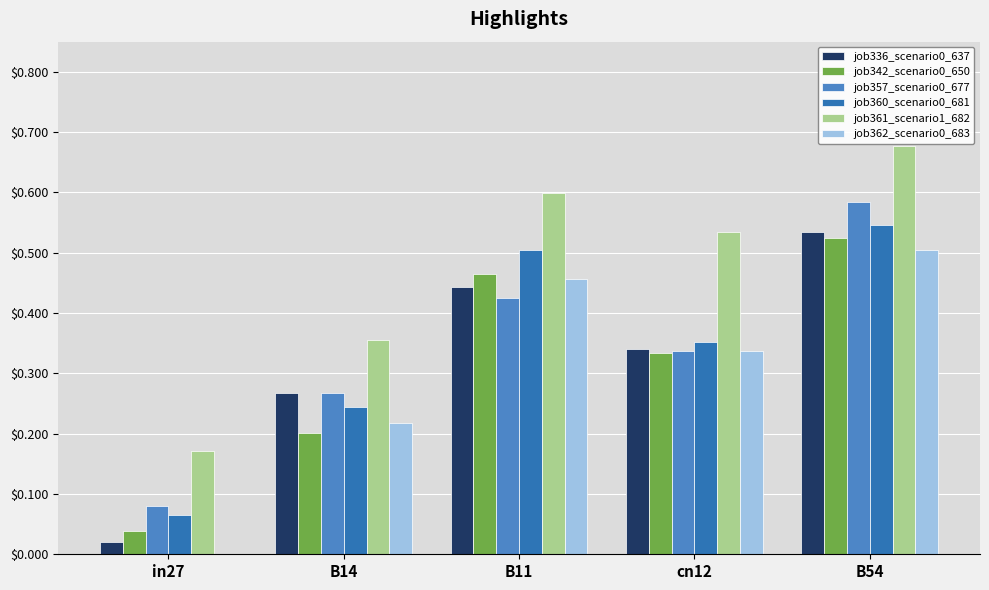

Reading left to right, what are all the values shown in this chart?

job336_scenario0_637: 0.0	0.3	0.4	0.3	0.5
job342_scenario0_650: 0.0	0.2	0.5	0.3	0.5
job357_scenario0_677: 0.1	0.3	0.4	0.3	0.6
job360_scenario0_681: 0.1	0.2	0.5	0.4	0.5
job361_scenario1_682: 0.2	0.4	0.6	0.5	0.7
job362_scenario0_683: 0.0	0.2	0.5	0.3	0.5